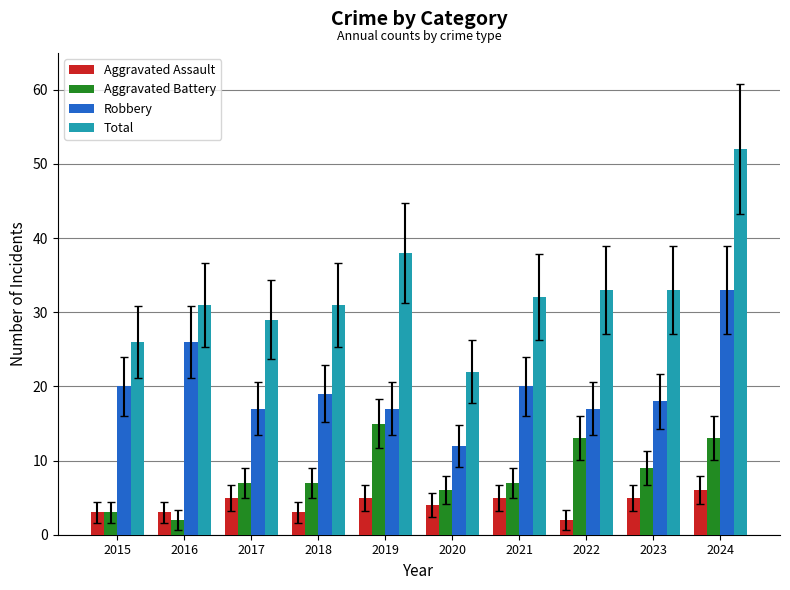

At which category is the sum across all series the highest?

2024